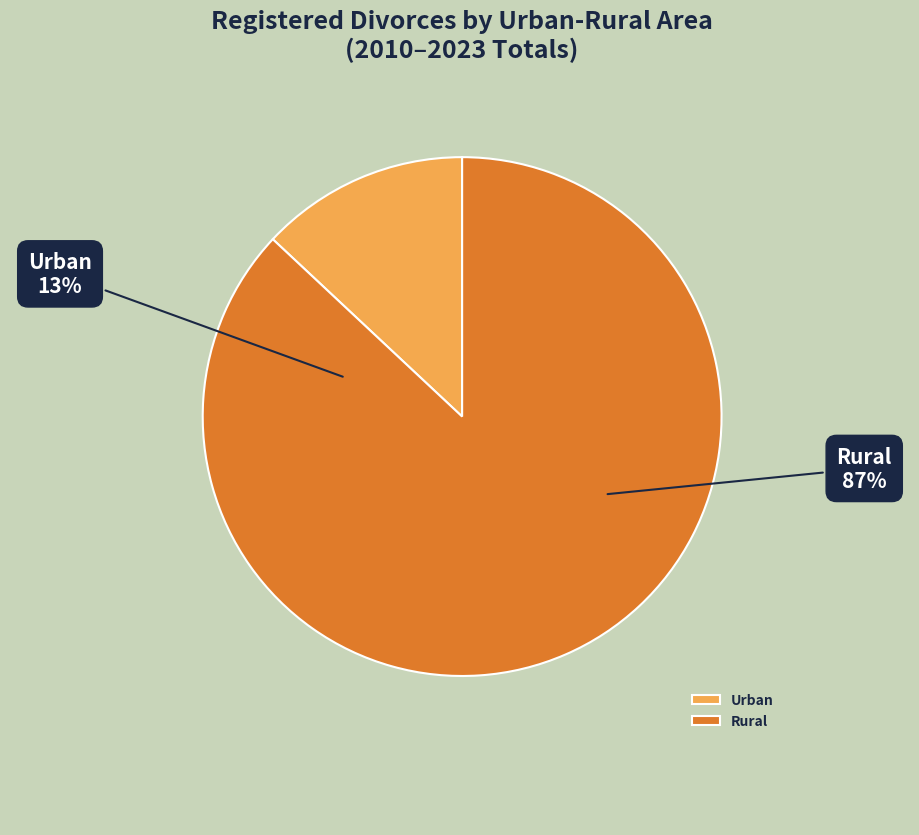

Is it true that 2017 is 16% of the pie?

False